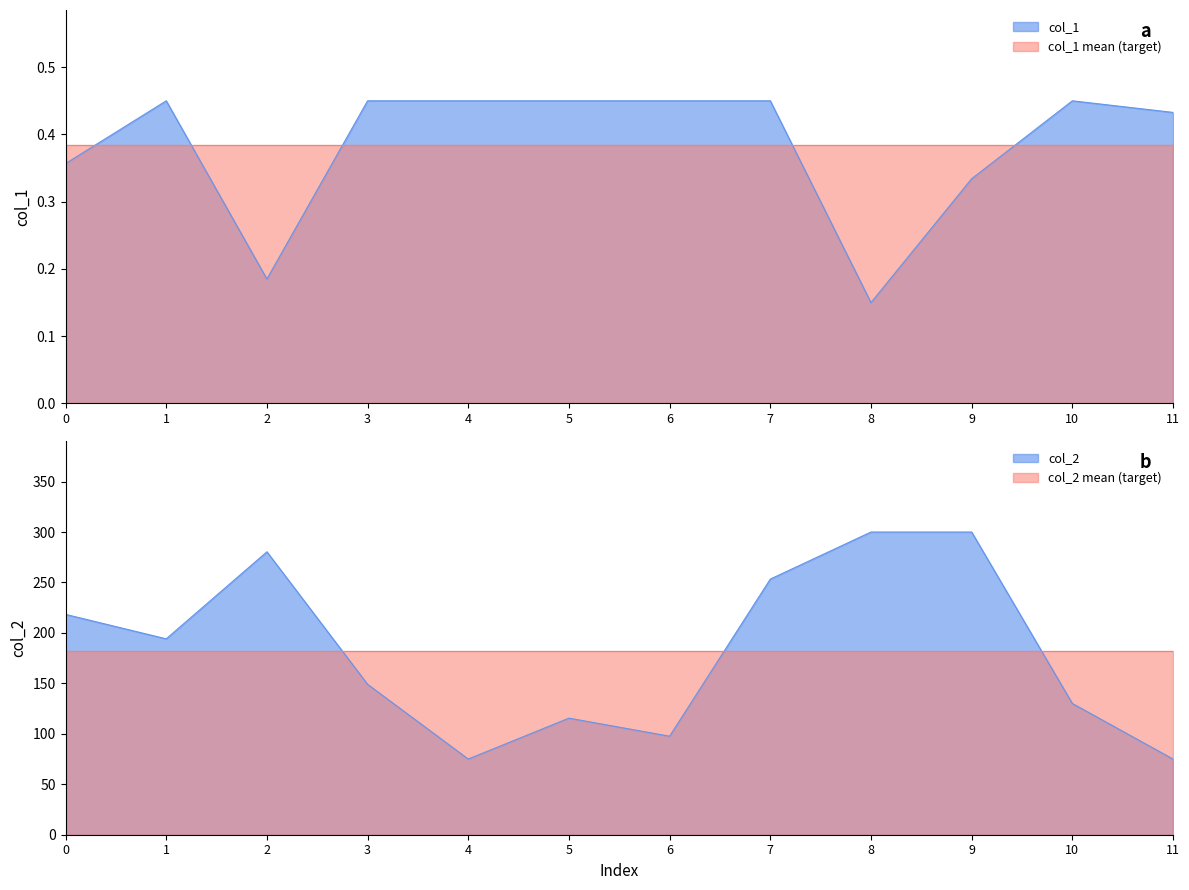

Does the chart have visible grid lines?

No